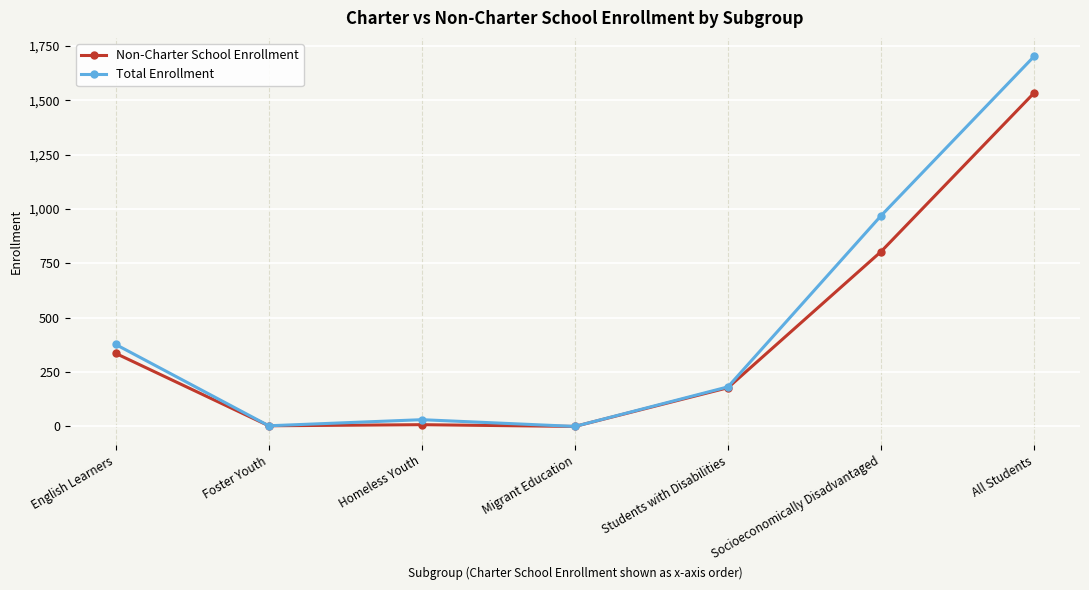

True or false: Total Enrollment has a value of 3 at Foster Youth.

True